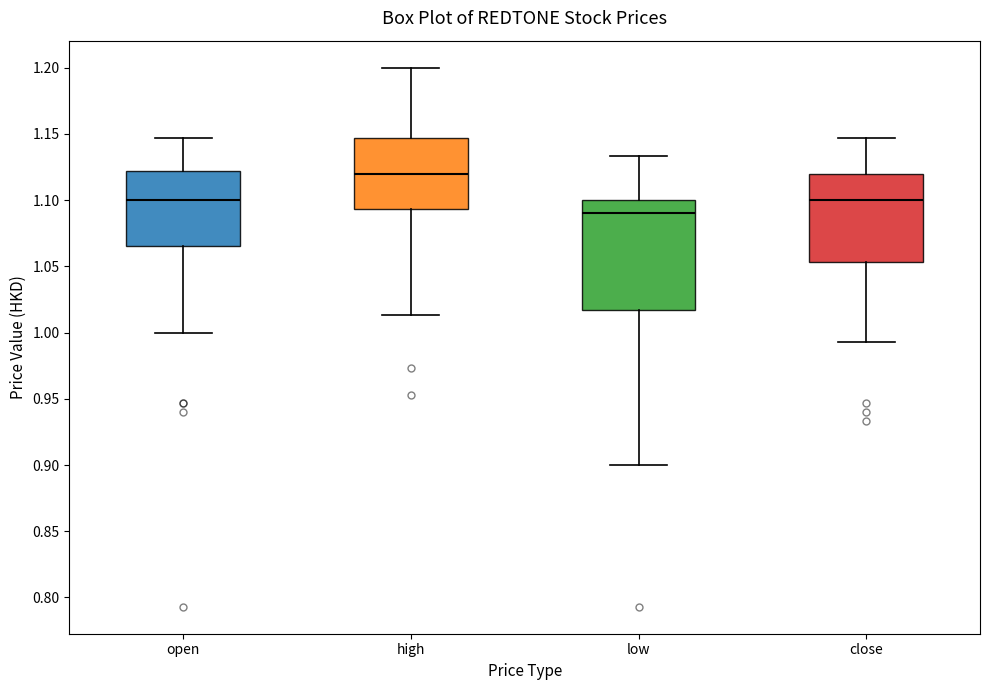

Which box's median line is the highest?

high